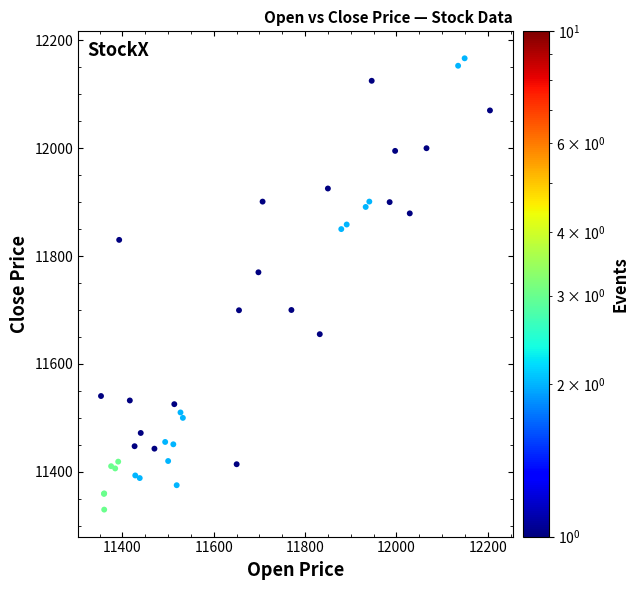

What Y value in the scatter plot is closest to 11748?

11769.9